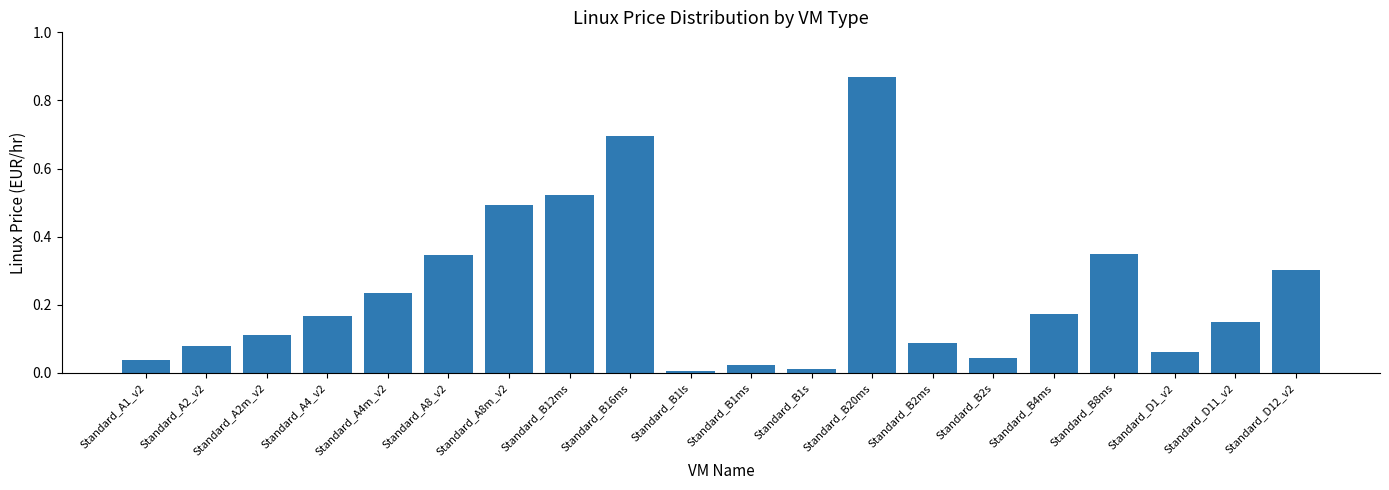

What is the label of the 7th bar from the left?

Standard_A8m_v2